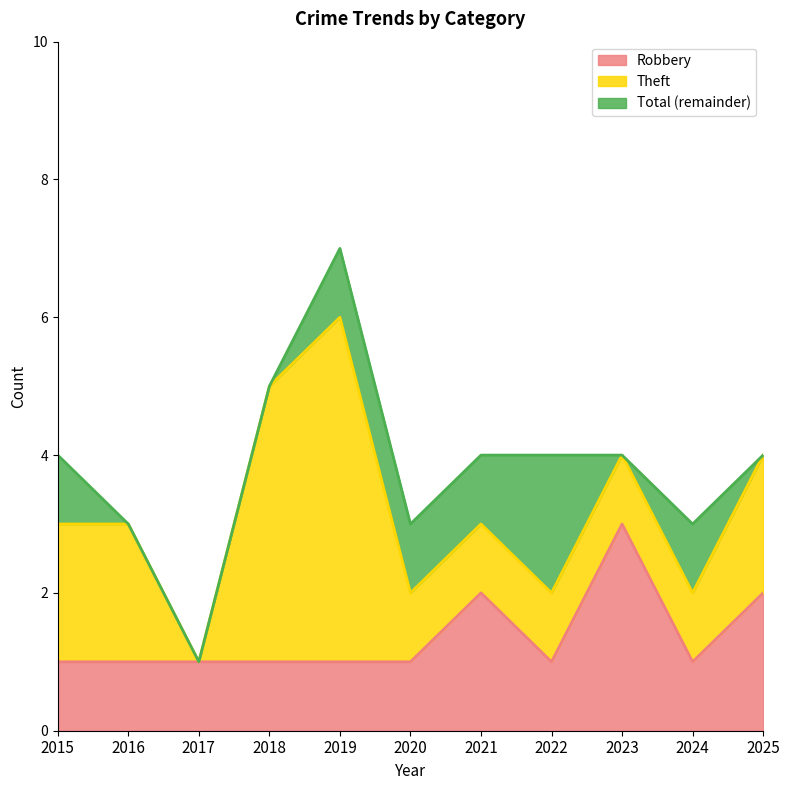

Which category has the highest value in the Robbery series?

2023